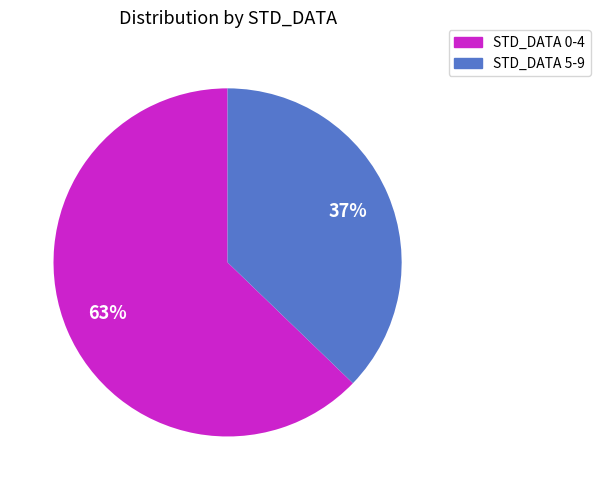

Is there a majority slice in this chart?

Yes